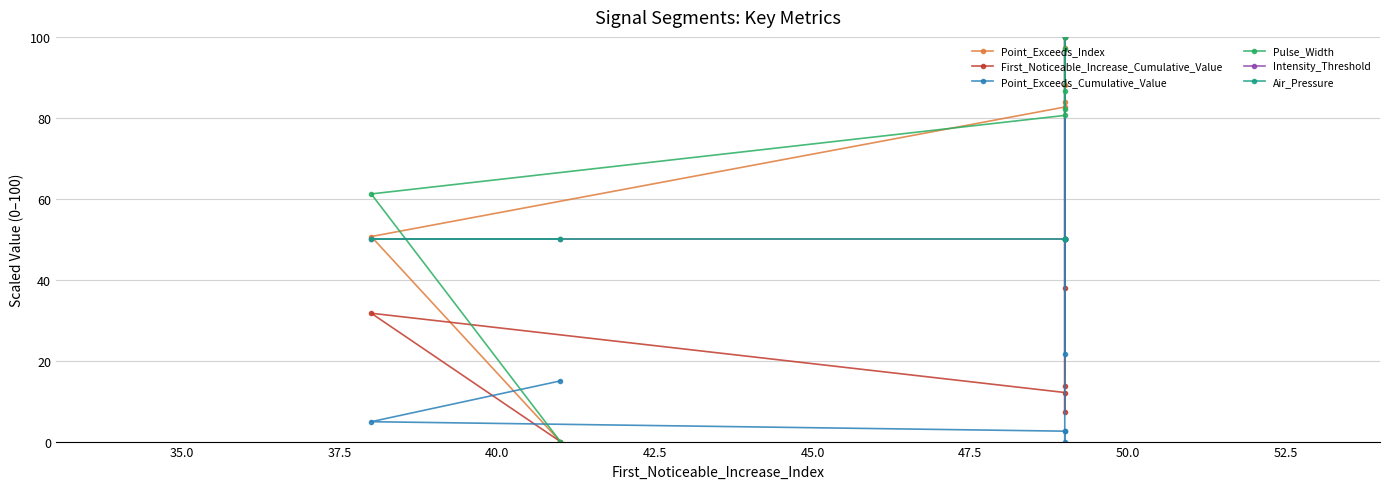

Is the value of Air_Pressure at 45.0 greater than the value of First_Noticeable_Increase_Cumulative_Value at 42.5?

Yes